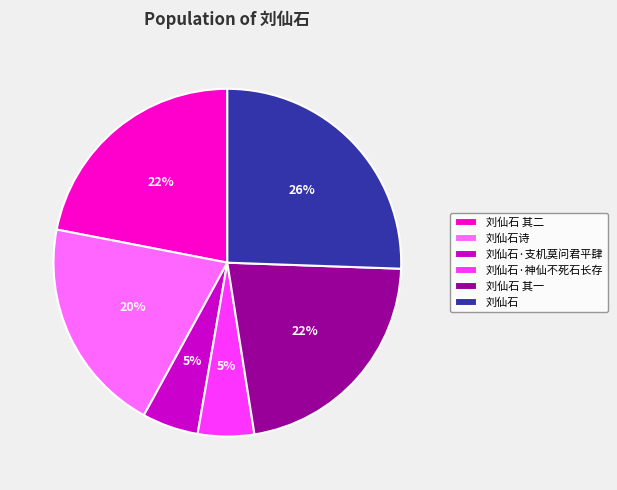

Which slice is the largest?

刘仙石